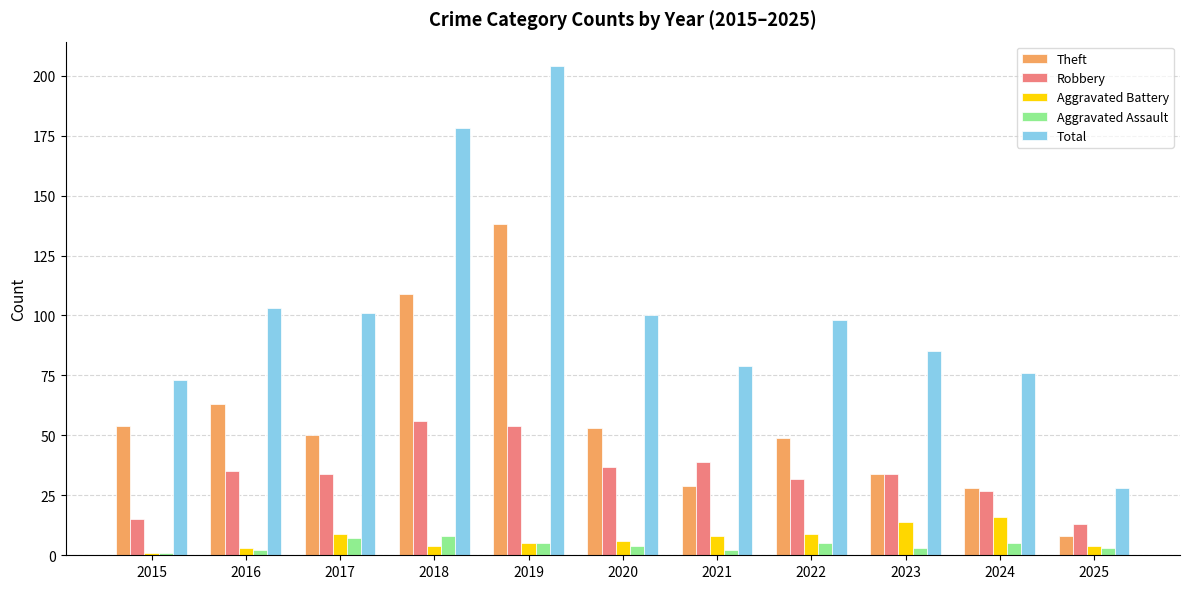

What is the difference between the Aggravated Battery values at 2021 and 2024?

8